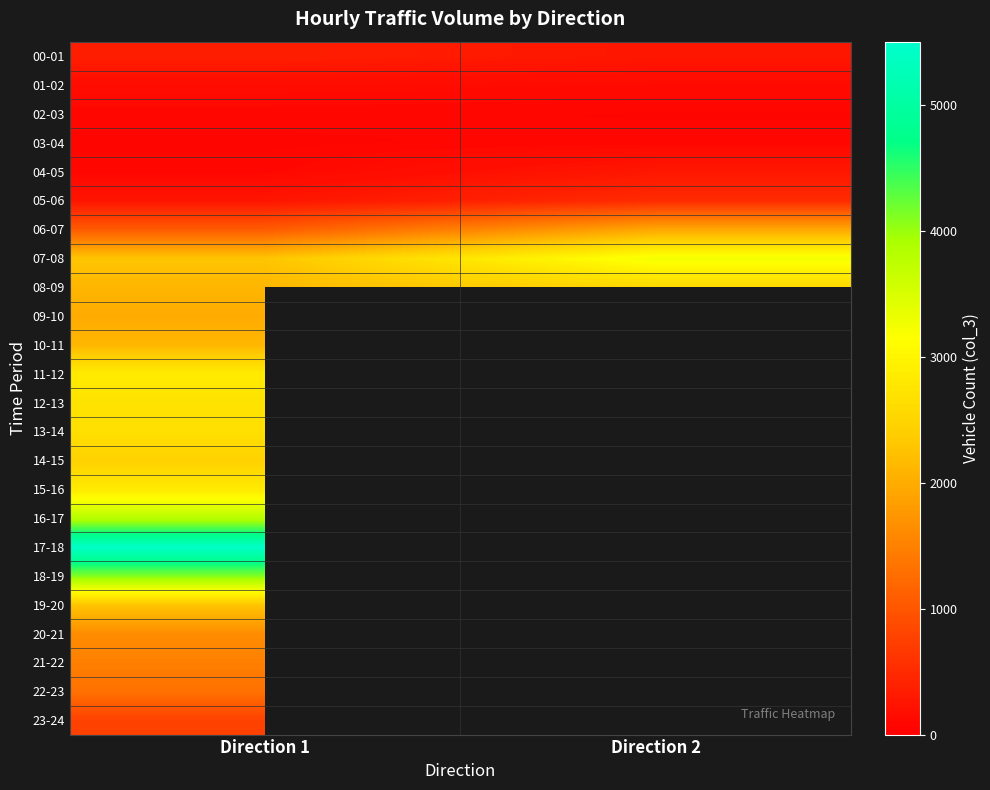

What is the sum of the 04-05 values at Direction 1 and Direction 2?

375.0